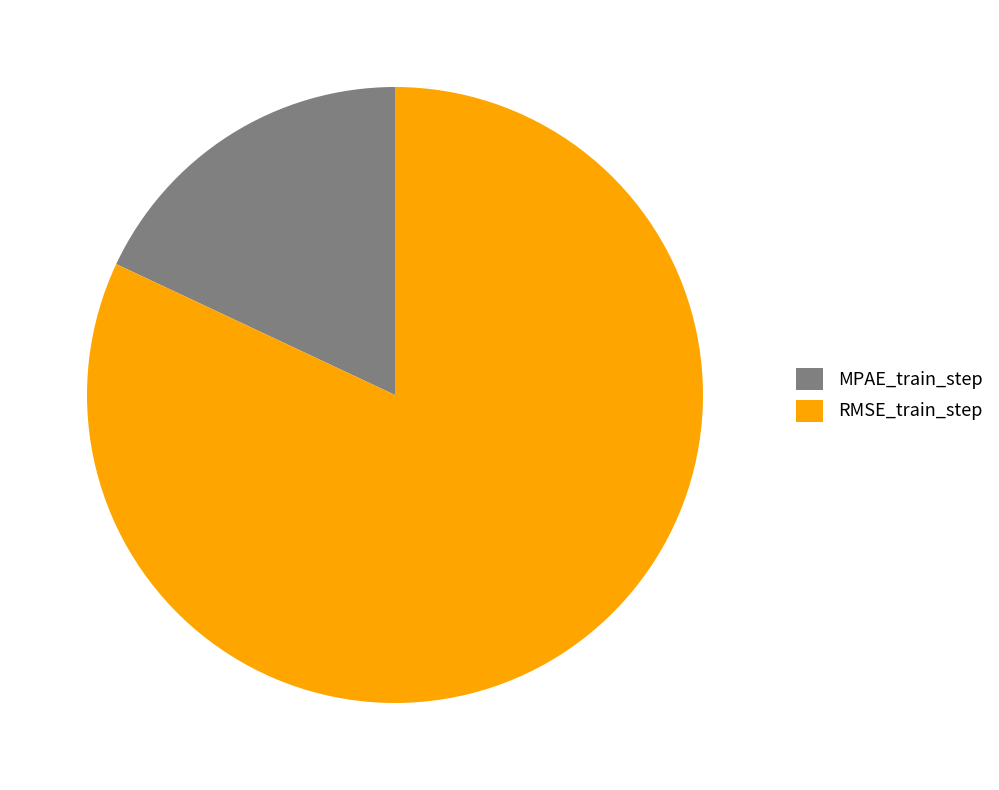

Between RMSE_train_step and MPAE_train_step, which is larger?

RMSE_train_step